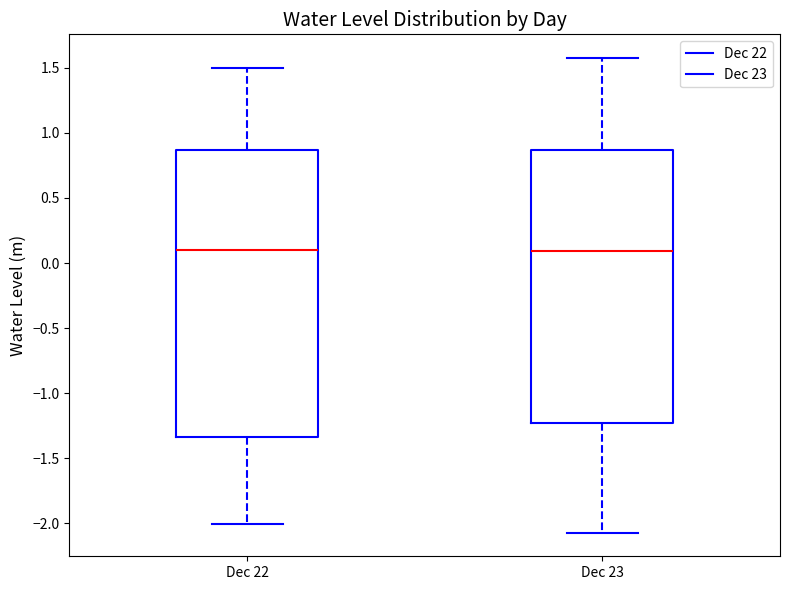

Where is the upper edge of the box for Dec 22 on the y-axis? The values are not printed on the chart, so give them approximately, as read against the axis.

0.85